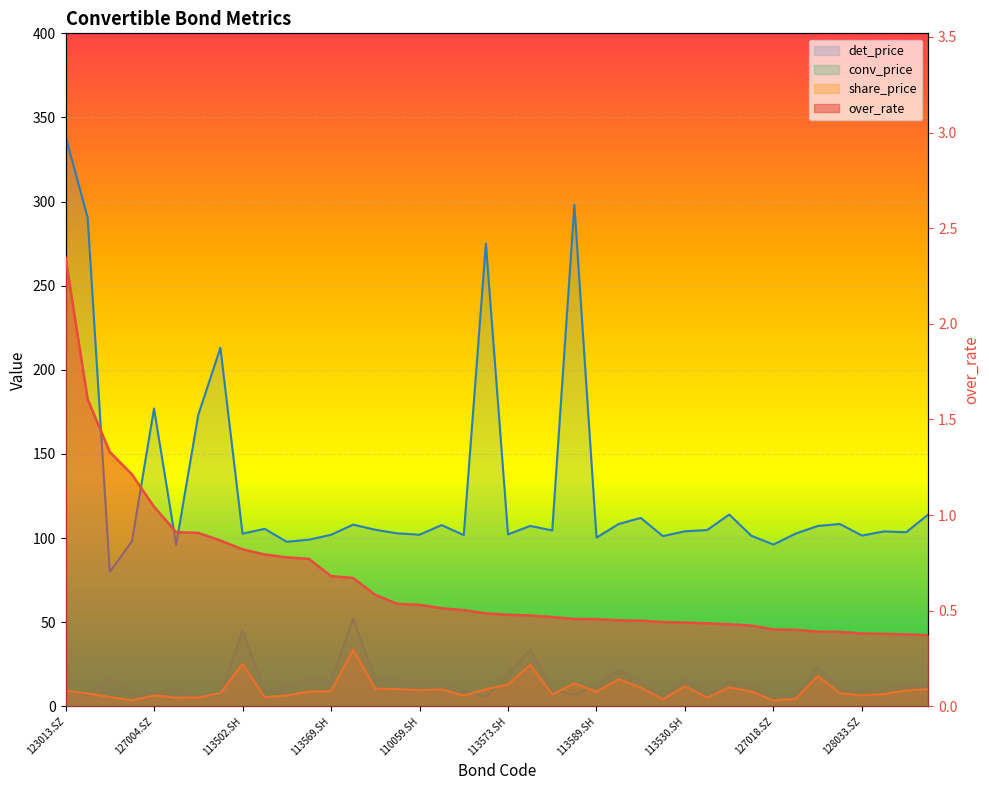

The value of over_rate at 113573.SH is 0.1. True or false?

False